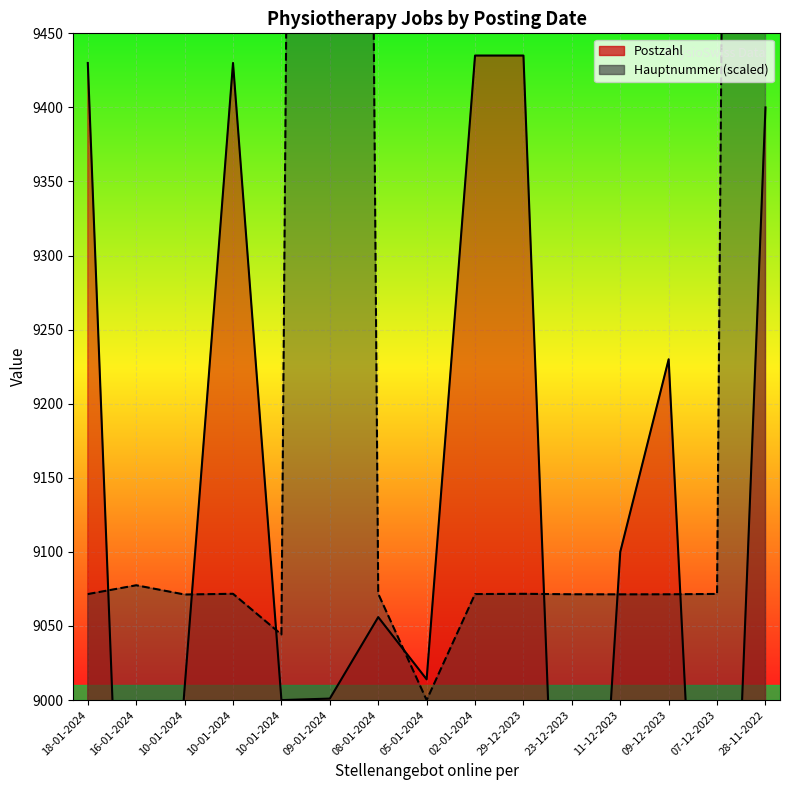

Reading left to right, list all the values displayed in this chart.

Postzahl: 9430.0	8586.0	9008.0	9430.0	9000.0	9001.0	9056.0	9014.0	9435.0	9435.0	8580.0	9100.0	9230.0	8572.0	9400.0
Hauptnummer (scaled): 9071.5	9077.5	9071.2	9071.7	9044.3	13171.2	9071.8	9000.0	9071.5	9071.7	9071.4	9071.4	9071.4	9071.6	13171.8